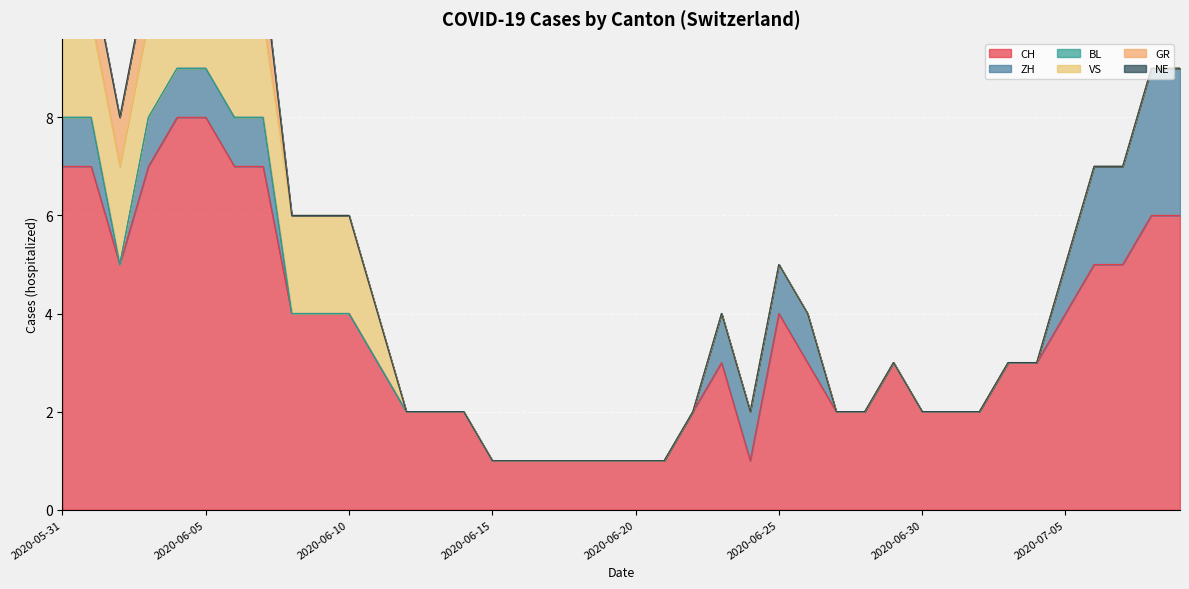

True or false: NE and VS intersect in this chart.

False